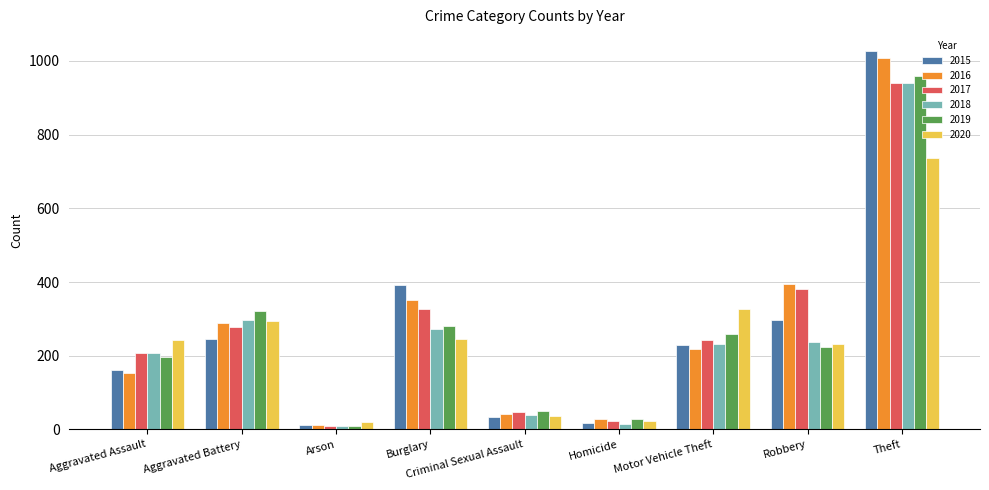

At which label is 2017 closest to 475?

Robbery